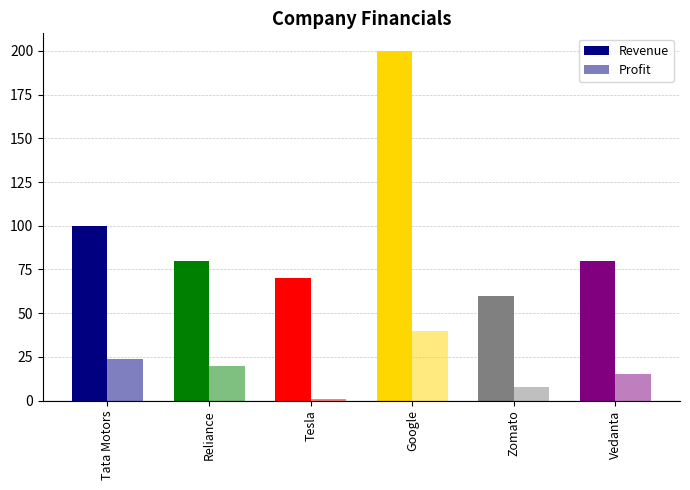

What is the minimum value for Profit?

1